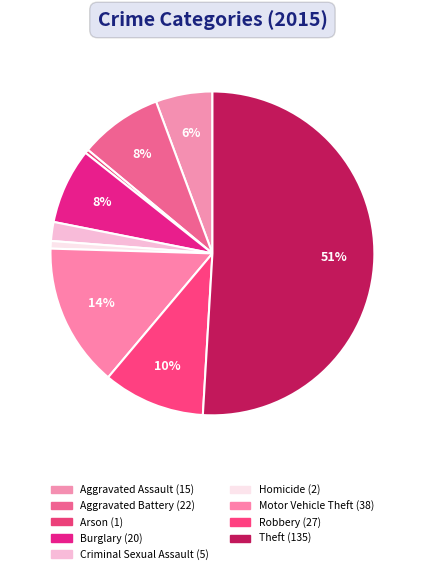

To the nearest percent, what portion does Homicide represent?

1%